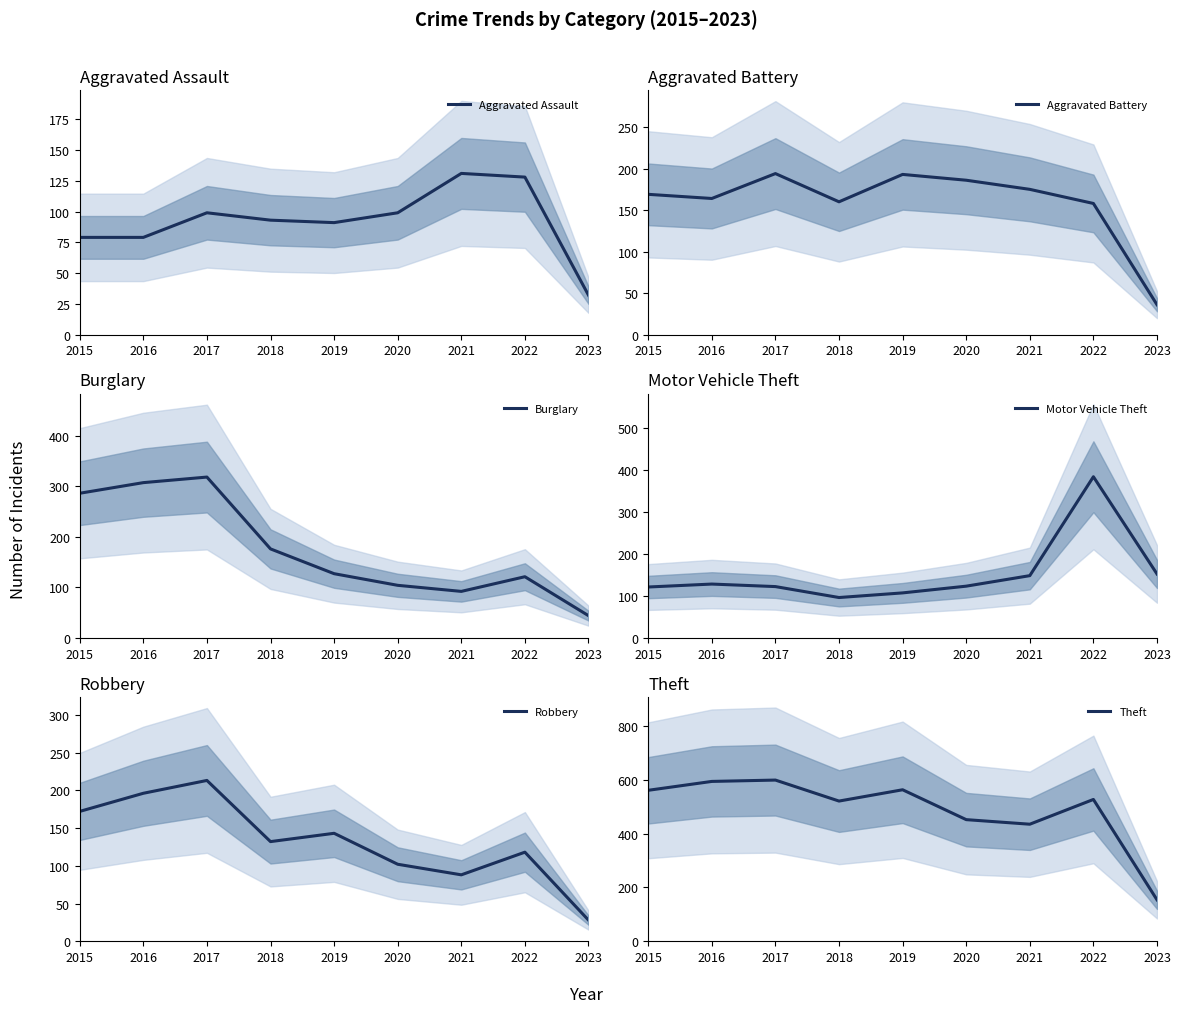

List the labels in order of Theft value, smallest first.

2023, 2021, 2020, 2018, 2022, 2015, 2019, 2016, 2017